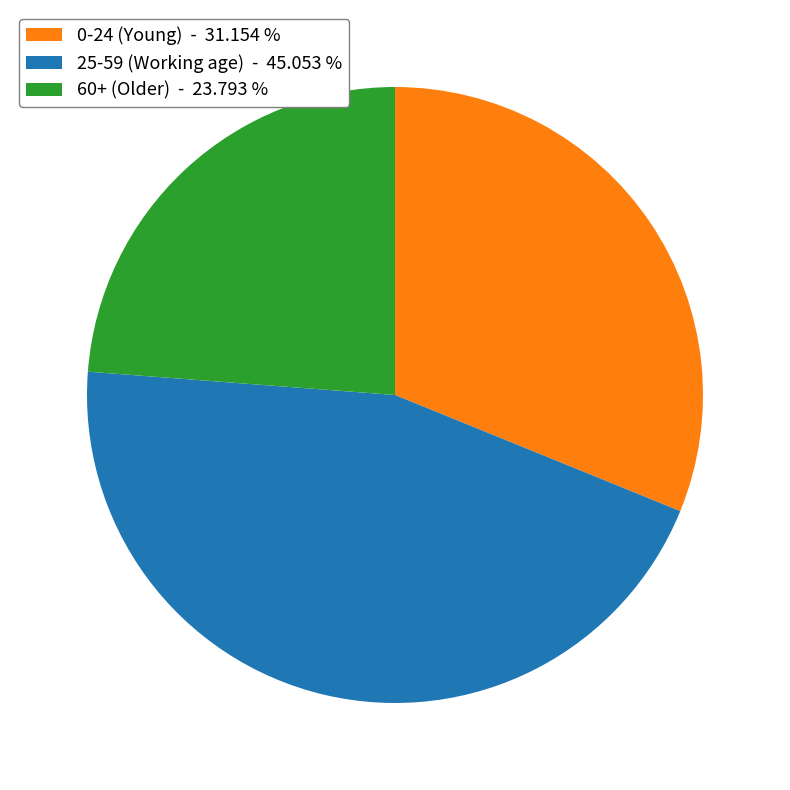

Approximately how many times larger is the value at 0-24 (Young) - 31.154 % compared to 60+ (Older) - 23.793 %?

1.3